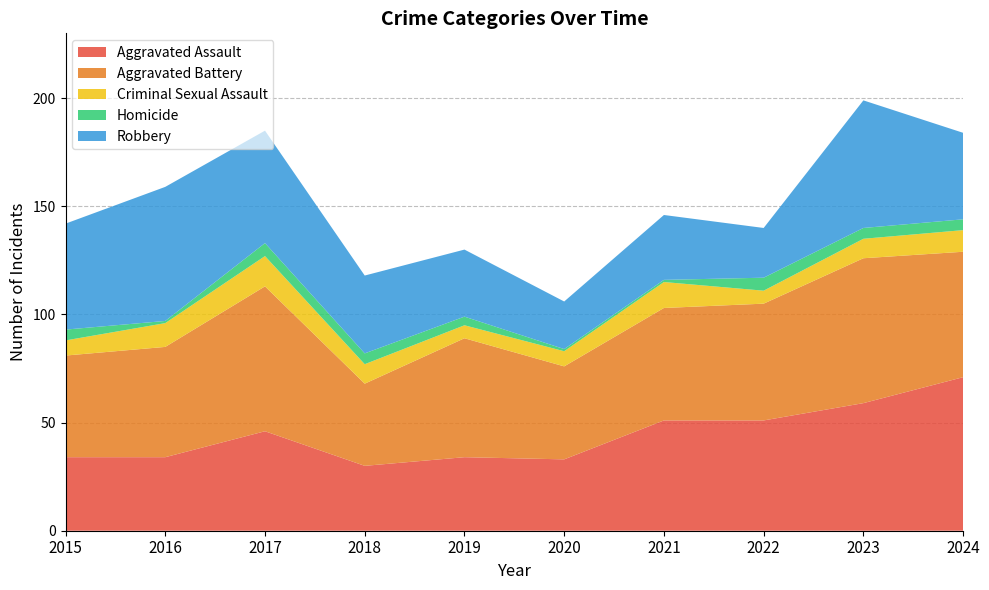

True or false: Criminal Sexual Assault and Robbery cross at least once.

False